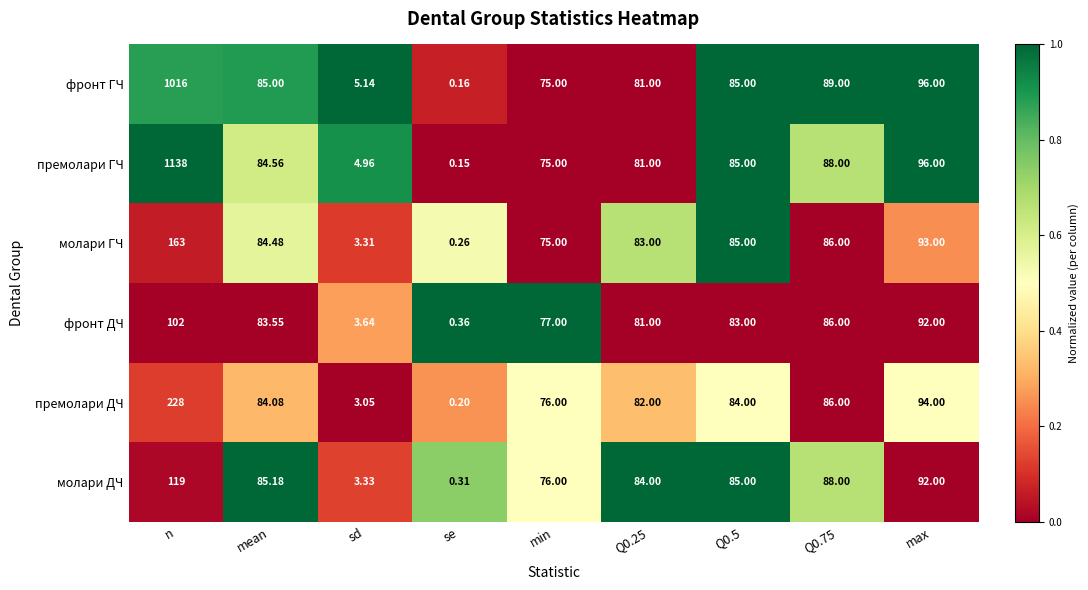

Count the number of categories in the chart.

9